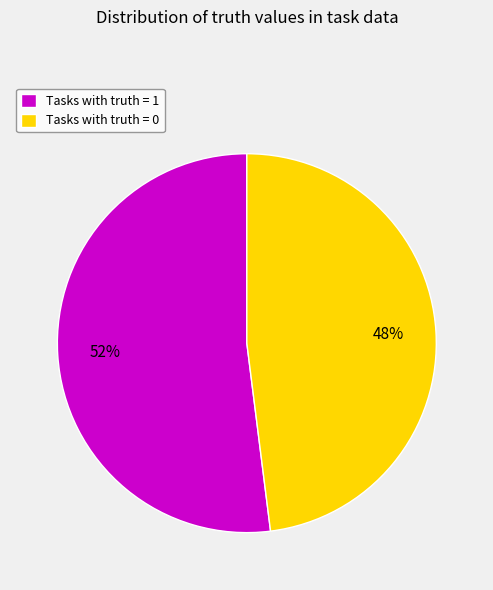

Is there any slice that represents more than half of the pie?

Yes